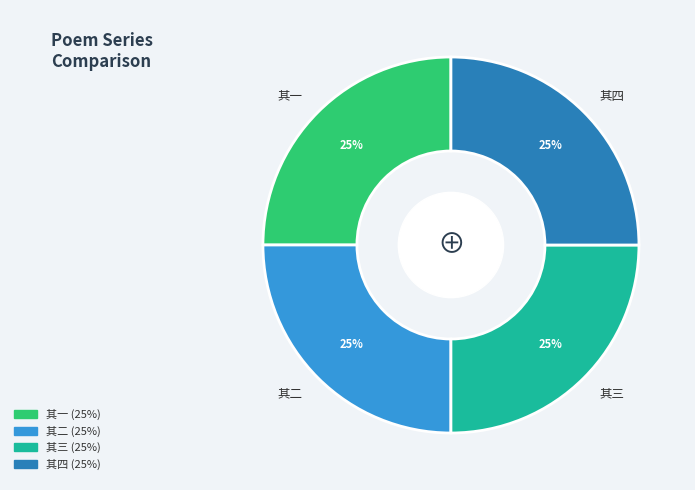

The 其四 slice represents 25% of the pie. True or false?

True